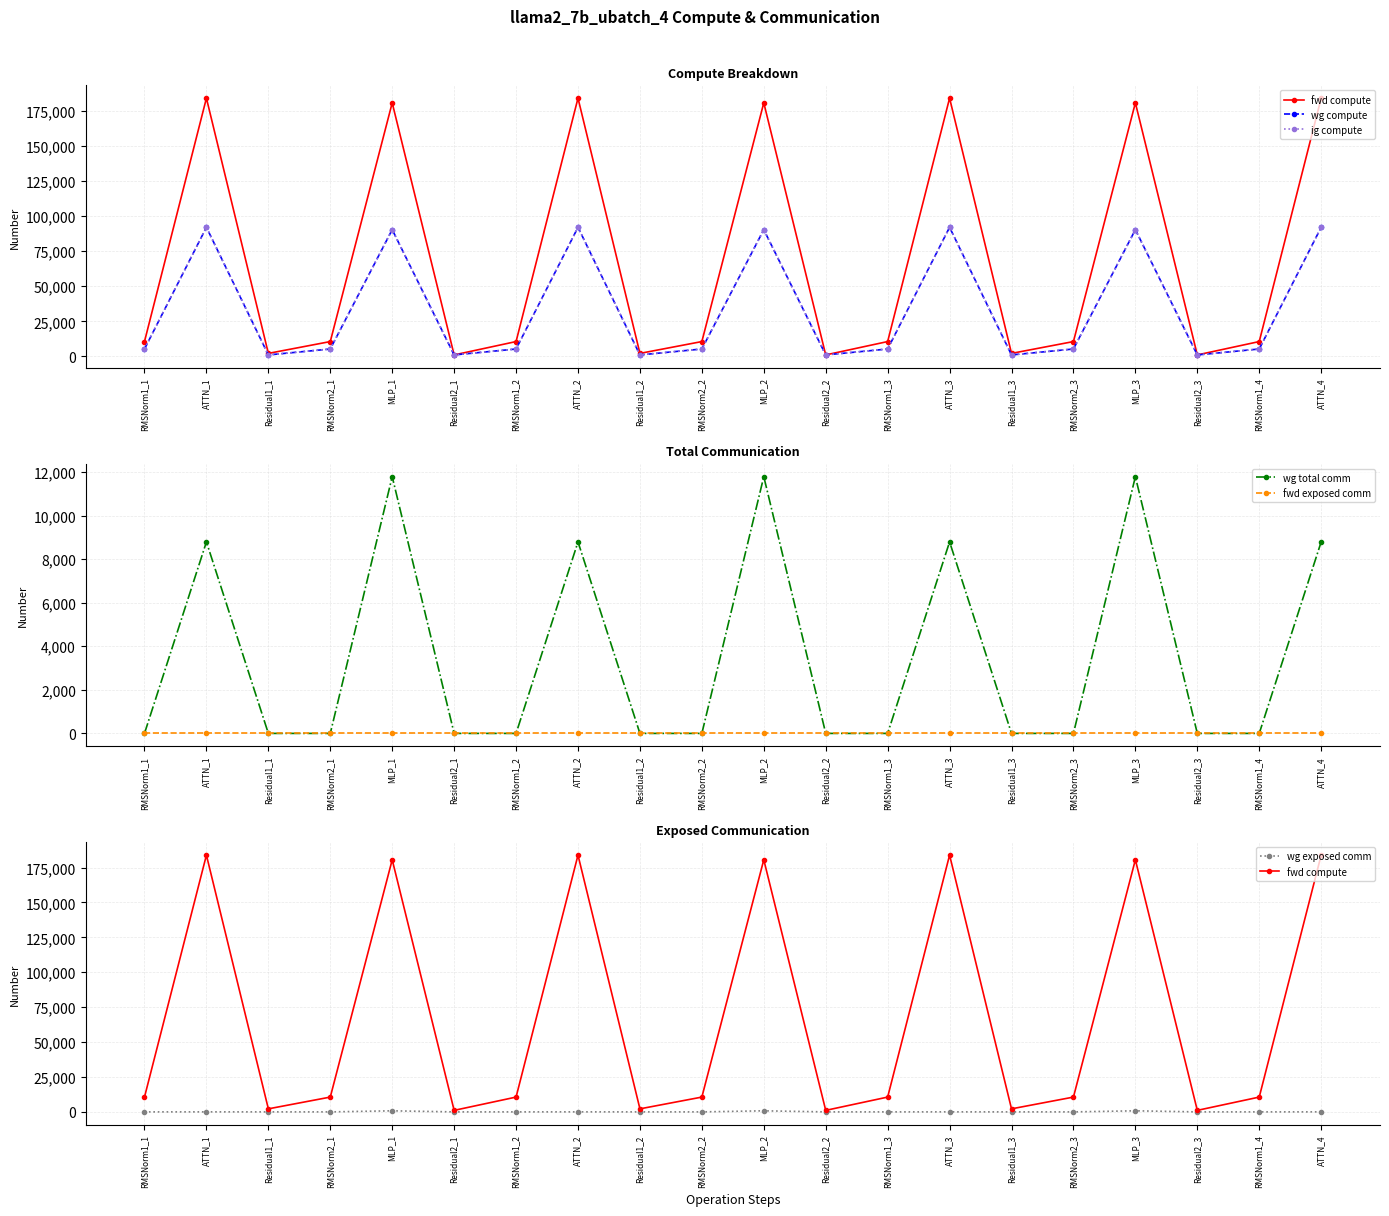

What is the difference between the wg total comm values at ATTN_2 and Residual1_2?

8791.0